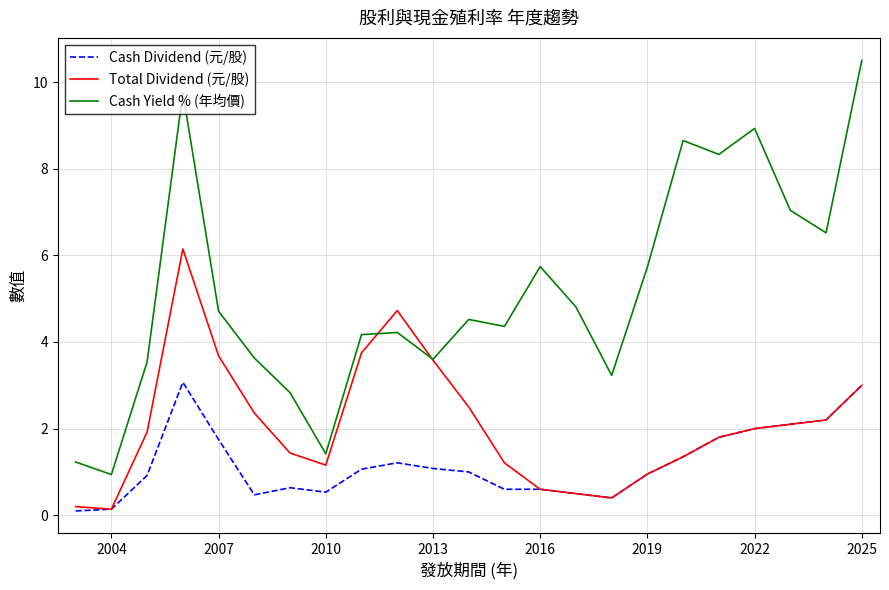

True or false: Cash Yield % (年均價) and Cash Dividend (元/股) cross at least once.

False